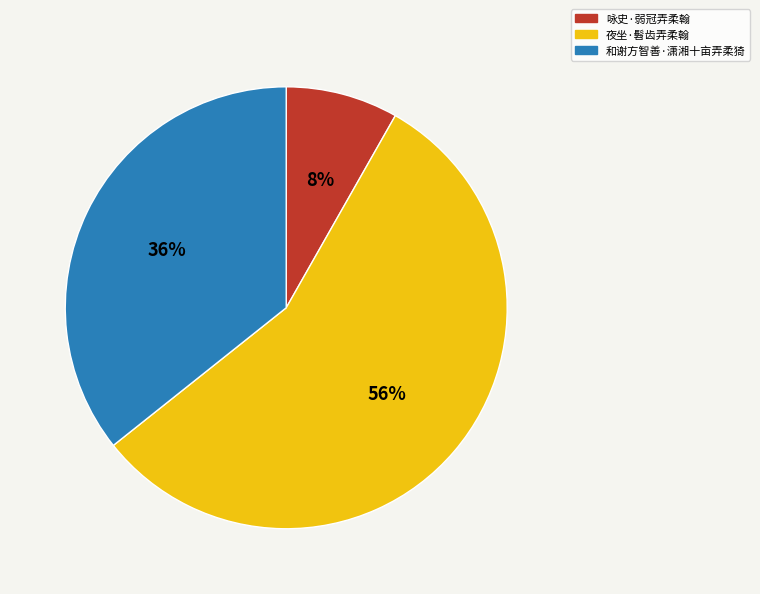

Combined, do 和谢方智善·潇湘十亩弄柔猗 and 咏史·弱冠弄柔翰 account for over 50%?

No